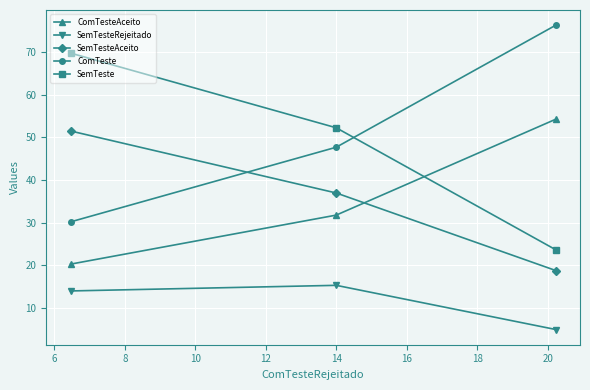

What is the smallest value displayed?

4.9